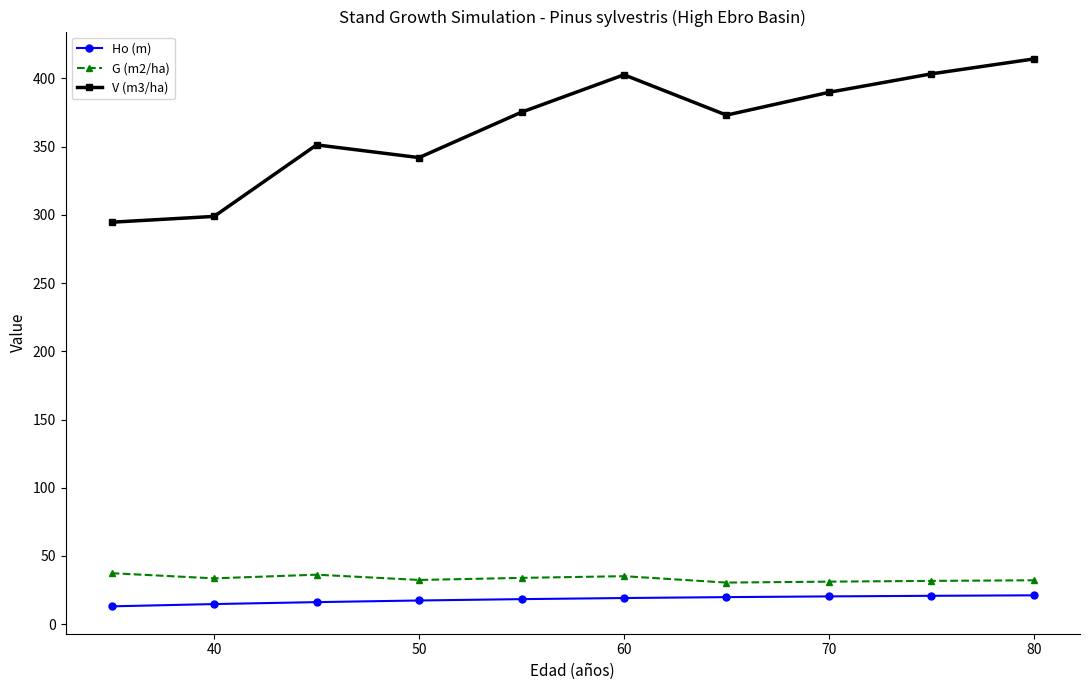

At how many categories does at least one series exceed 245?

10